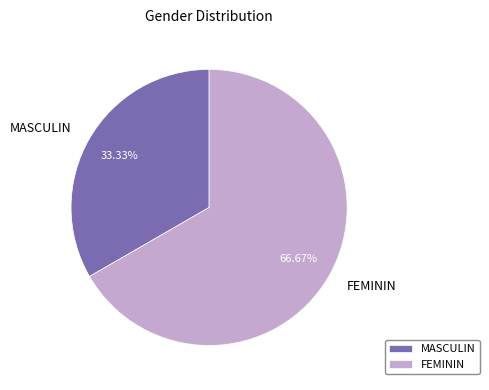

Count the number of slices in the pie.

2